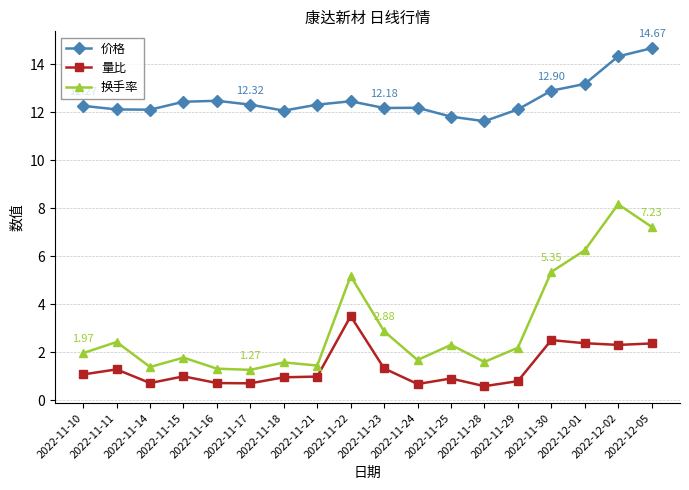

What is the difference between the second highest and minimum values in the 量比 series?

1.9